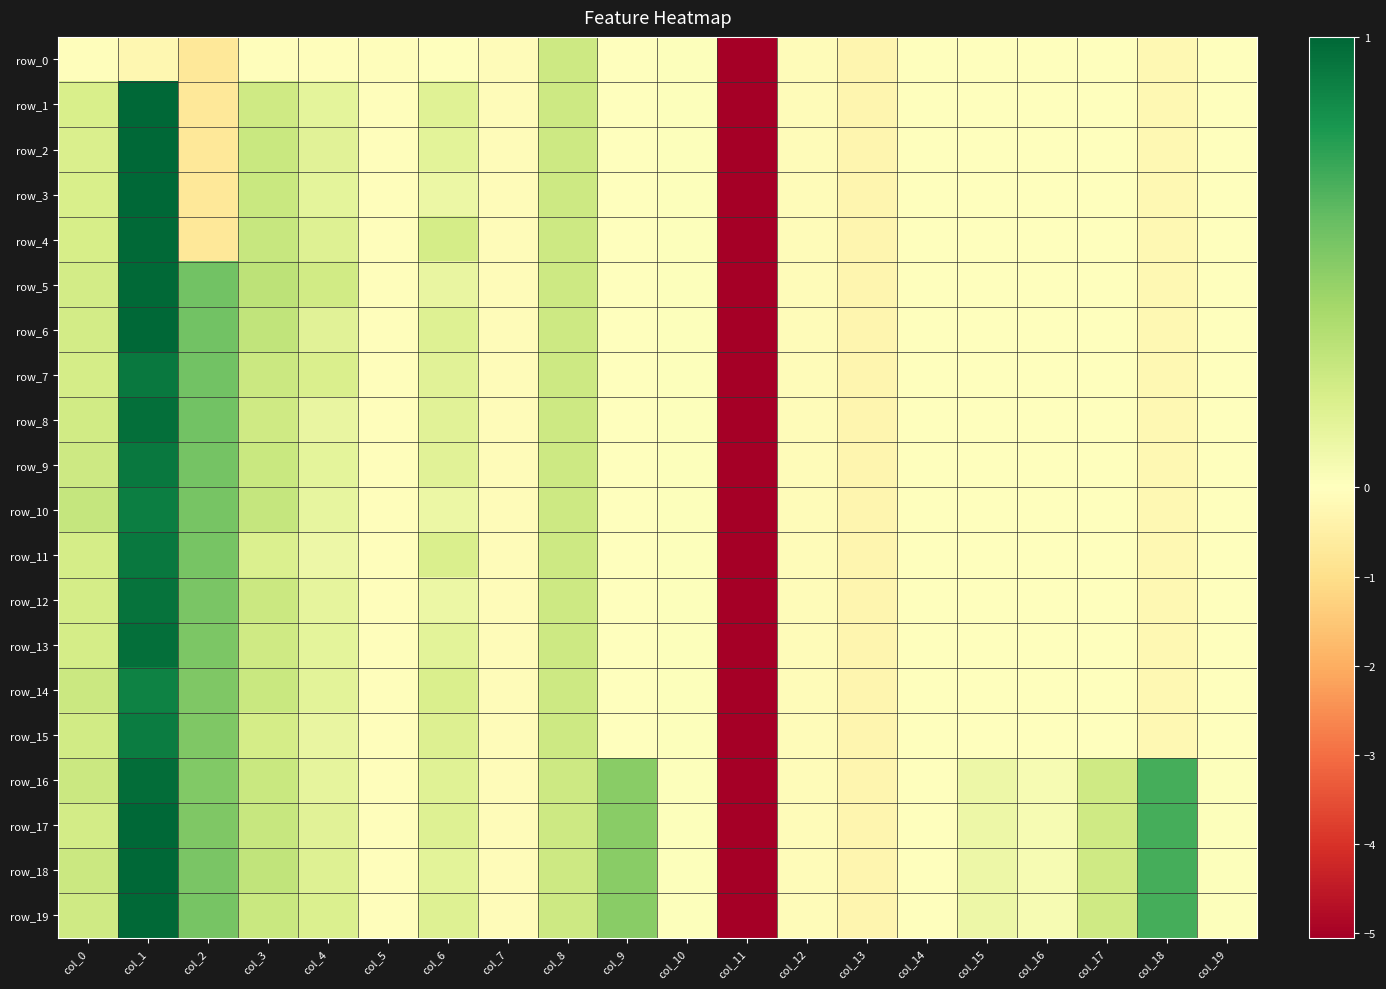

At col_14, list the series in order from smallest to largest.

row_0, row_1, row_2, row_3, row_4, row_5, row_6, row_7, row_8, row_9, row_10, row_11, row_12, row_13, row_14, row_15, row_16, row_17, row_18, row_19